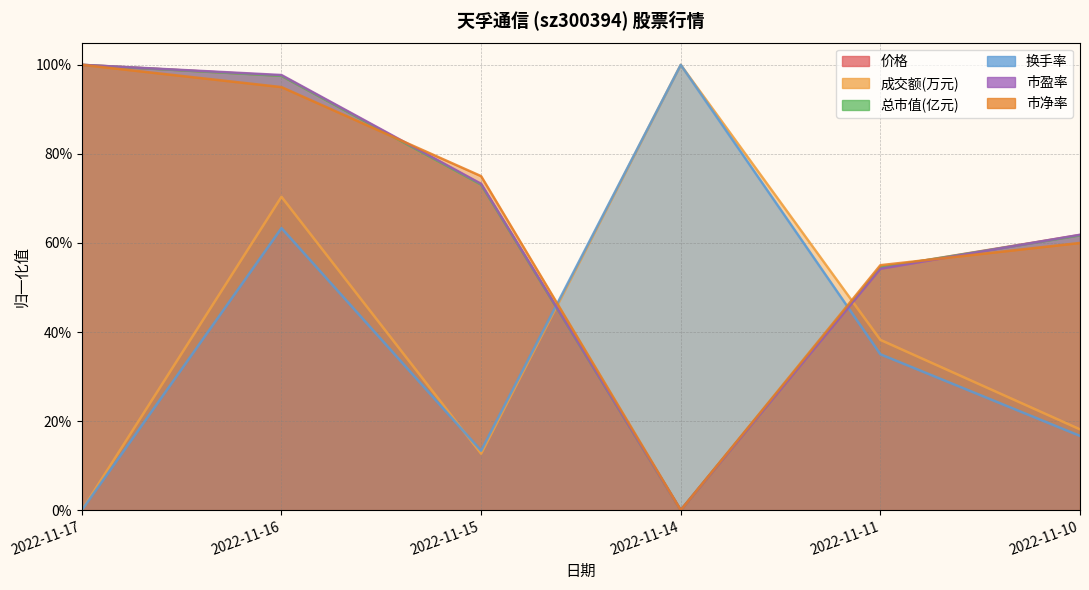

What is the sum of the 总市值(亿元) values at 2022-11-17 and 2022-11-10?

1.6